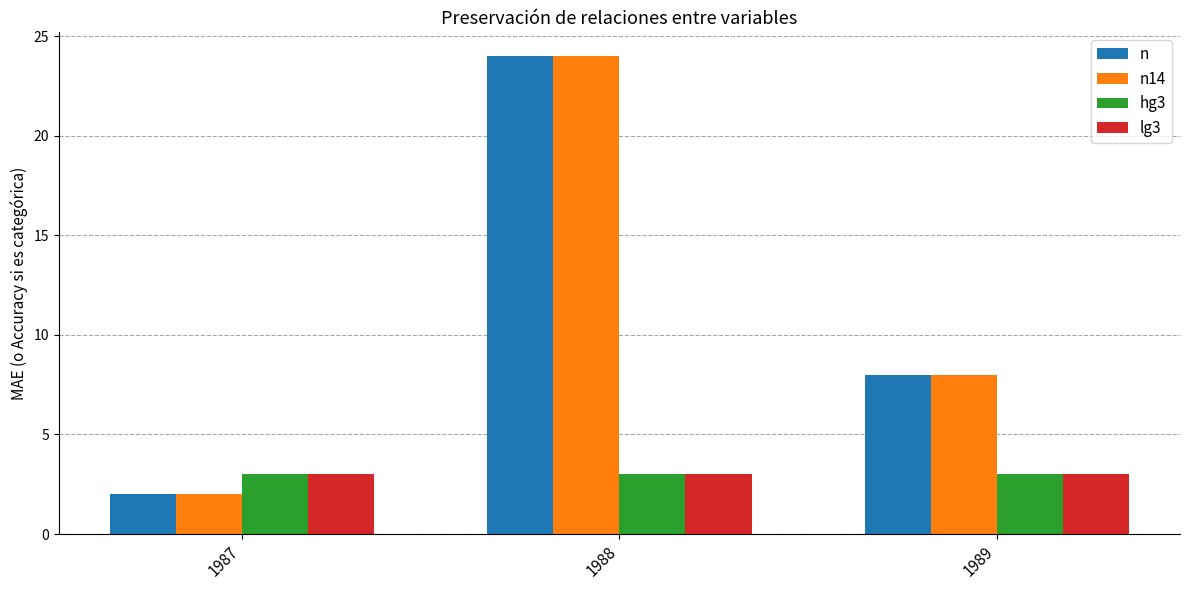

What is the spread (max minus min) of values at 1989?

5